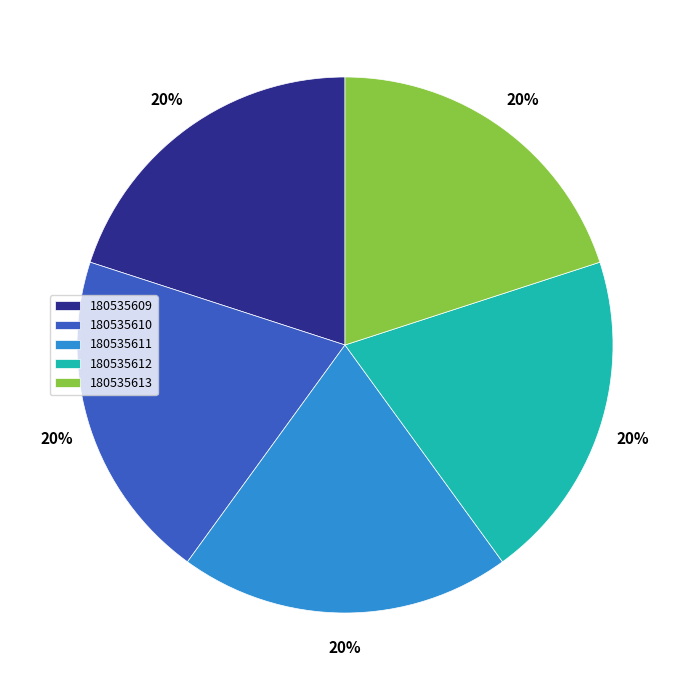

To the nearest percent, what is the average slice percentage?

20%